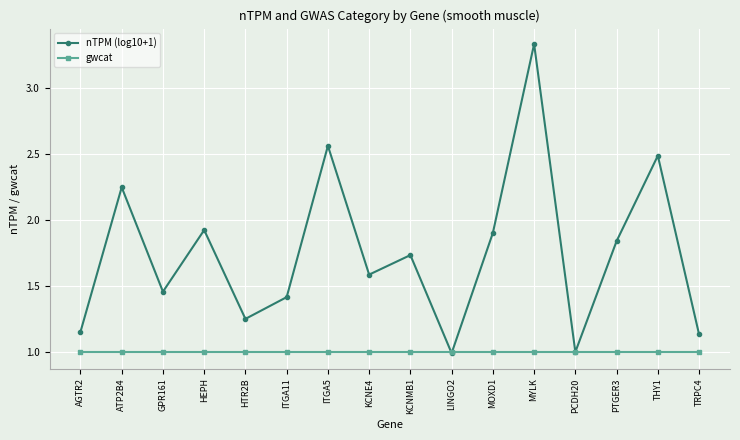

What is the difference between the highest and lowest values at ITGA11?

0.4